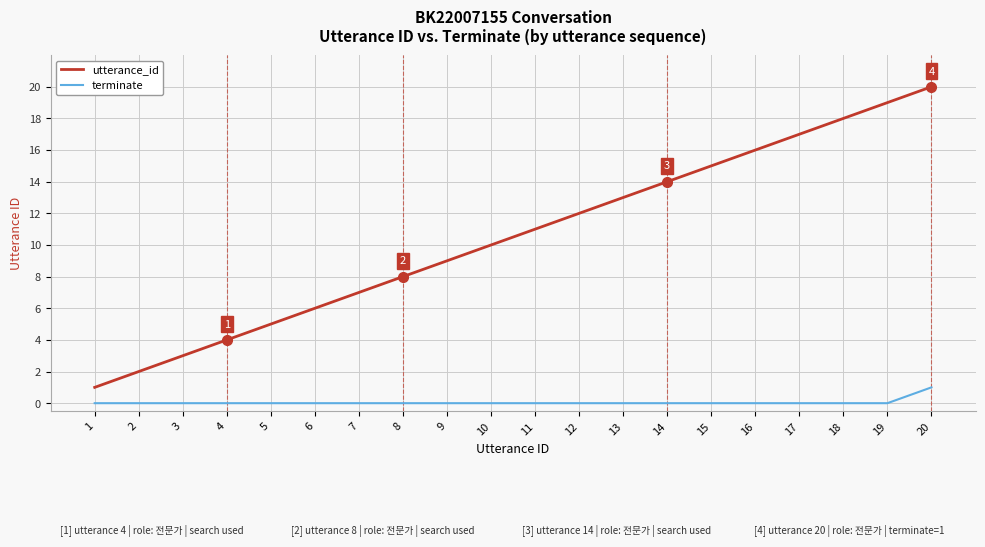

At 16, list the series in order from smallest to largest.

terminate, utterance_id